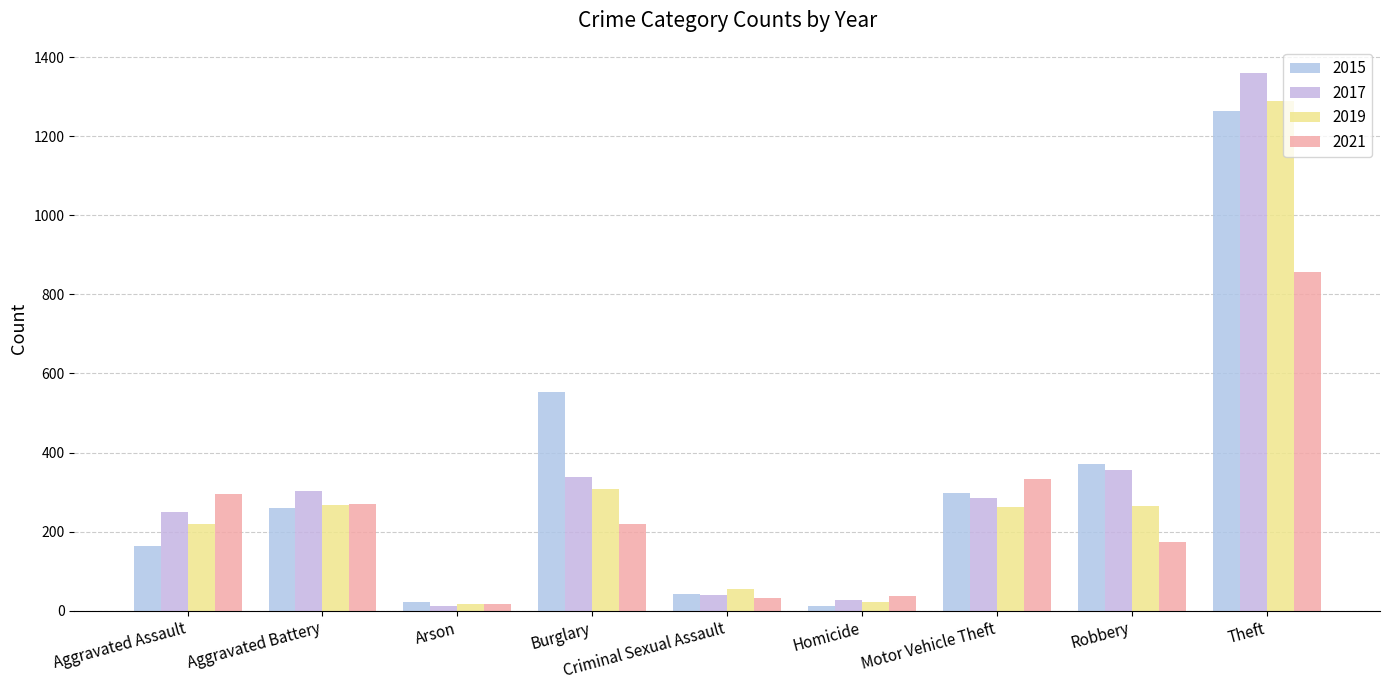

At how many categories does at least one series exceed 777?

1